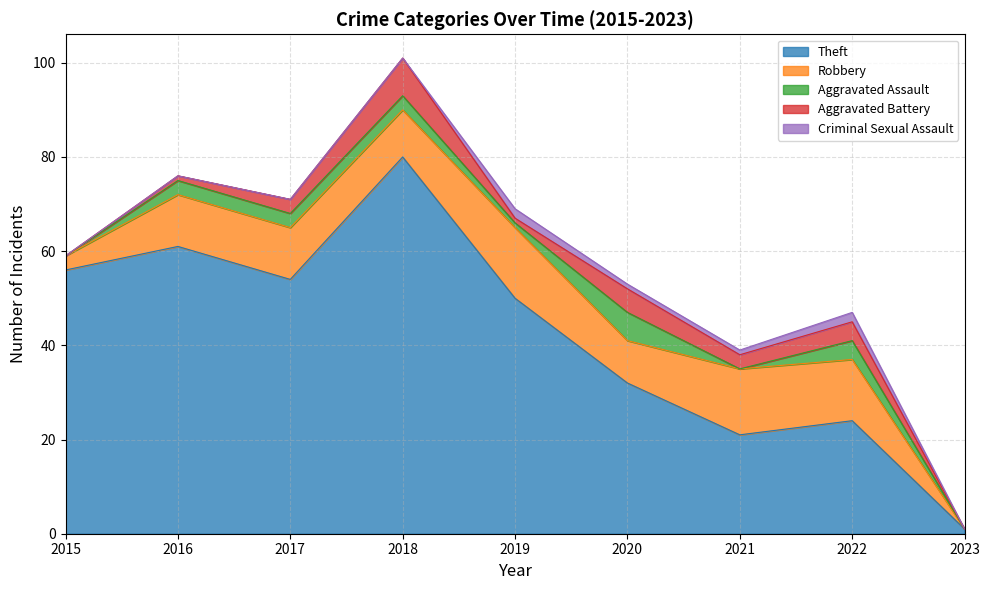

Reading left to right, what are all the values shown in this chart?

Theft: 56	61	54	80	50	32	21	24	1
Robbery: 3	11	11	10	15	9	14	13	0
Aggravated Assault: 0	3	3	3	1	6	0	4	0
Aggravated Battery: 0	1	3	8	1	5	3	4	0
Criminal Sexual Assault: 0	0	0	0	2	1	1	2	0